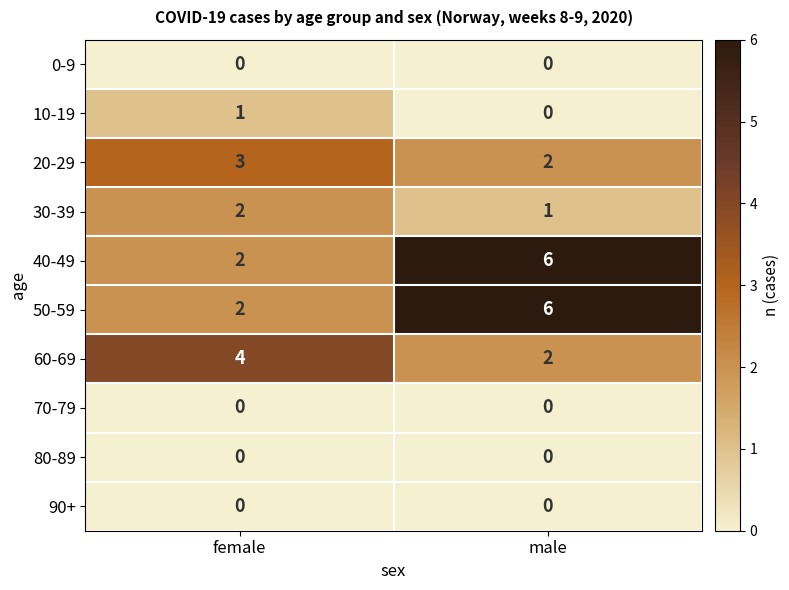

What is the sum of the 60-69 values at male and female?

6